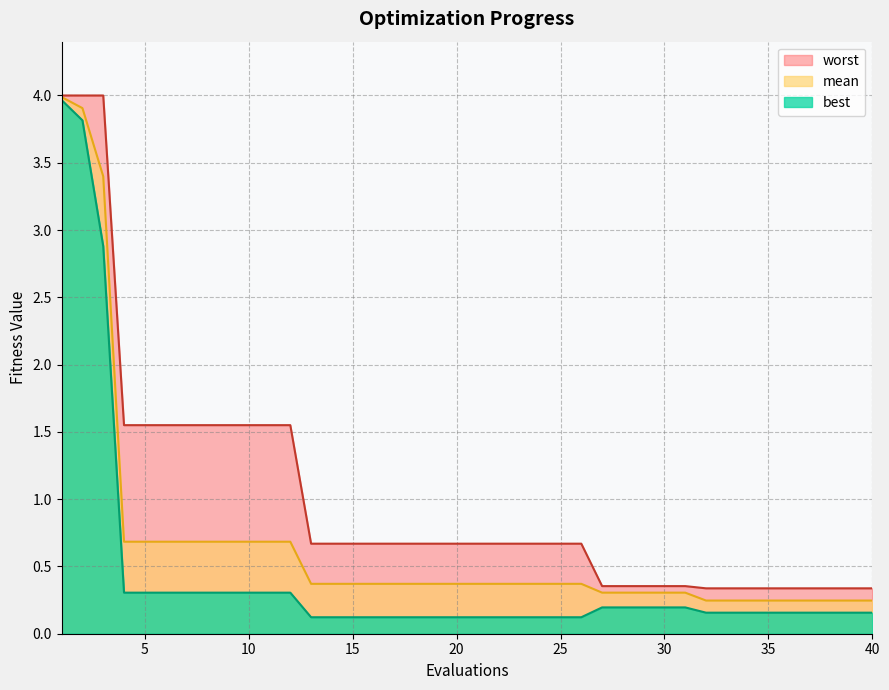

Is it true that mean equals 0.4 at 13?

True